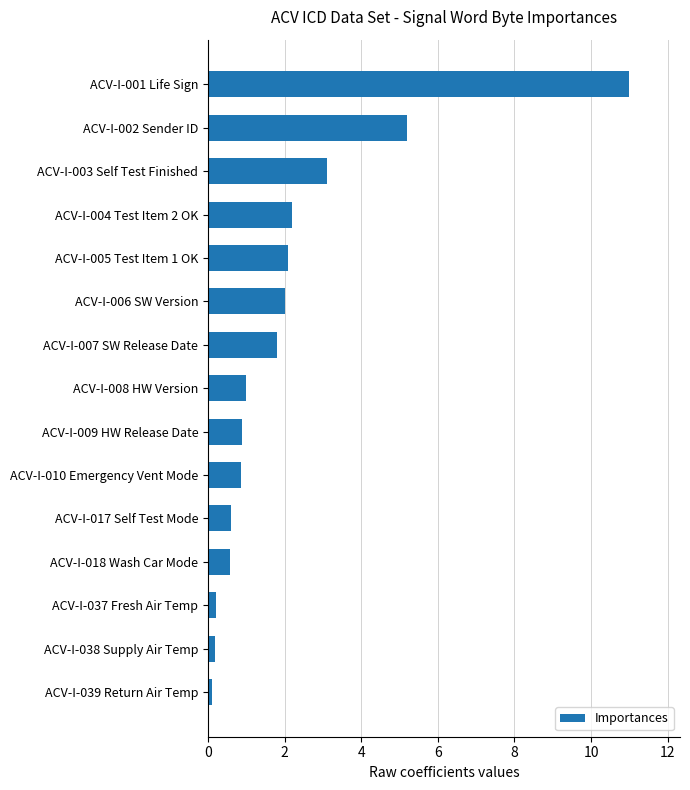

What is the difference between the maximum and second lowest values?

10.8